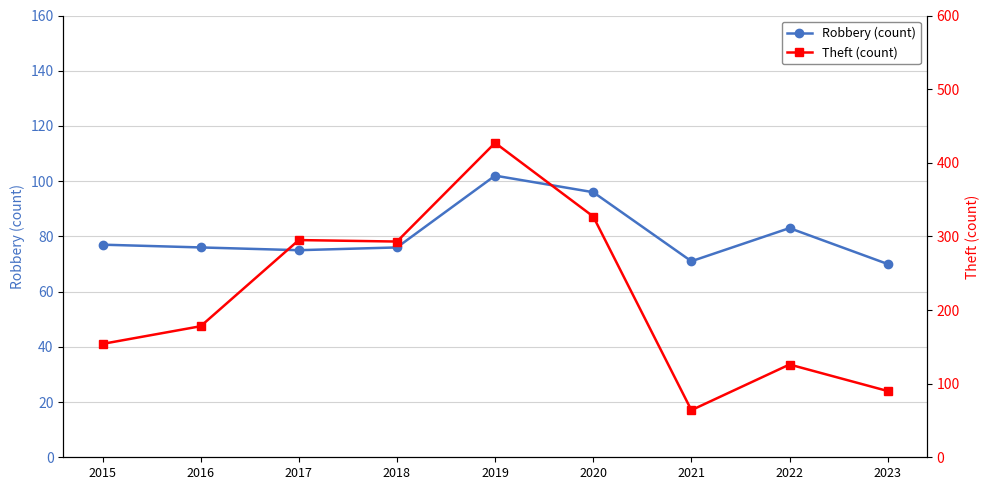

What is the sum of all Robbery (count) values?

726